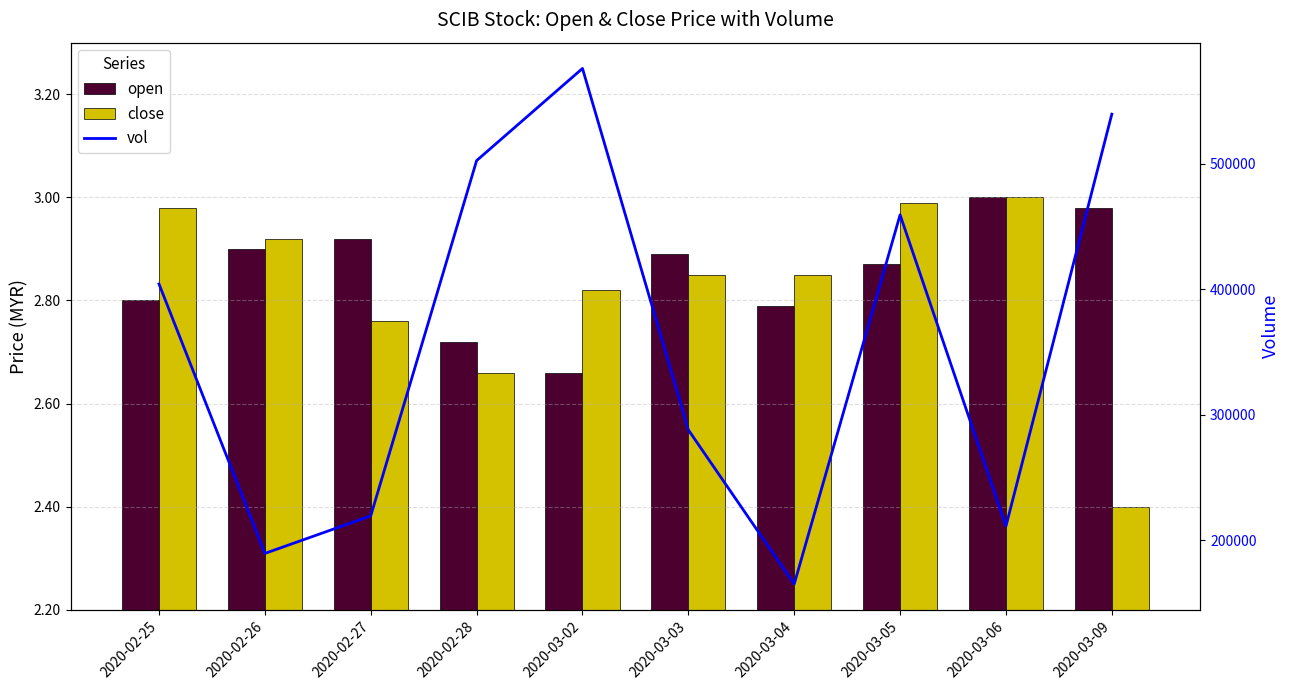

What is the value of the vol bar at the 1st from the left?

404200.0